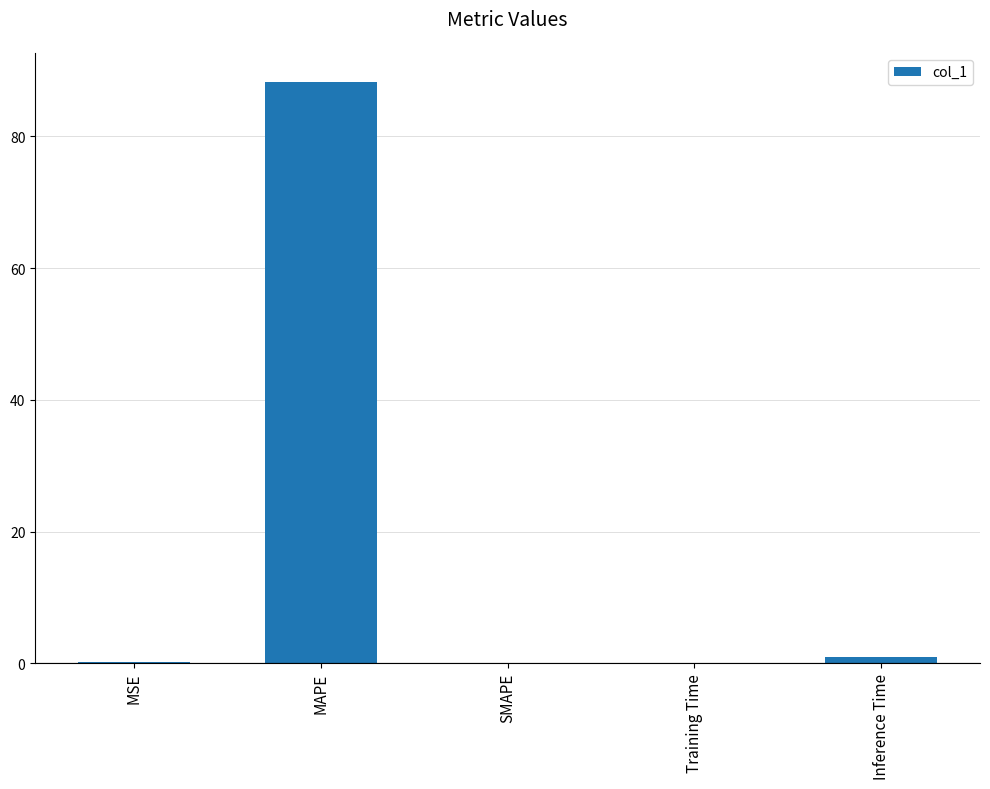

The value at MAPE is 130.1. True or false?

False